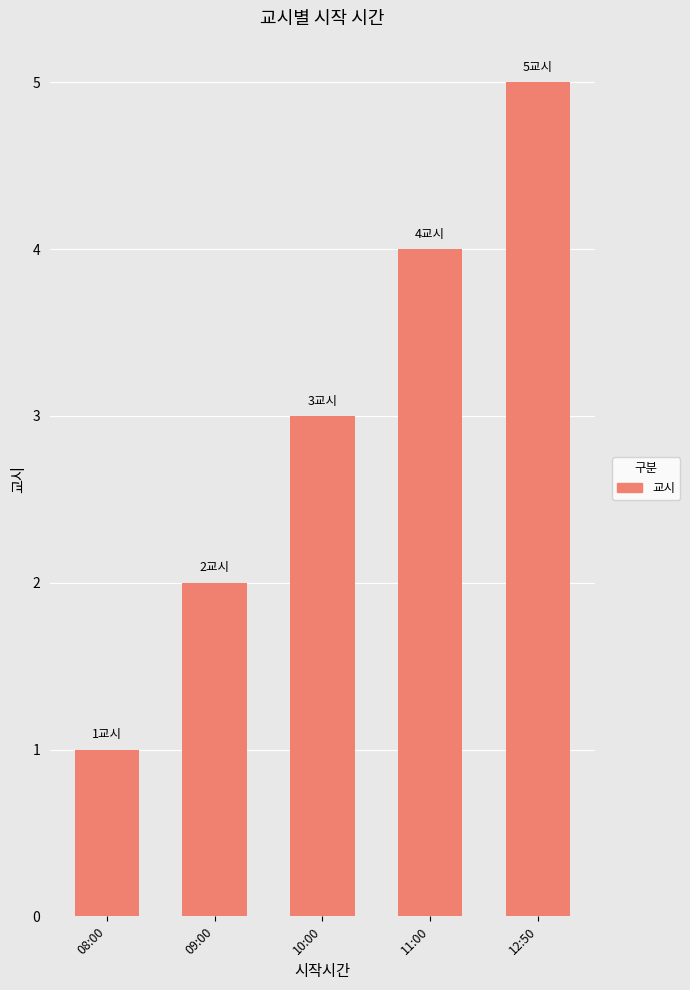

What is the smallest value displayed?

1